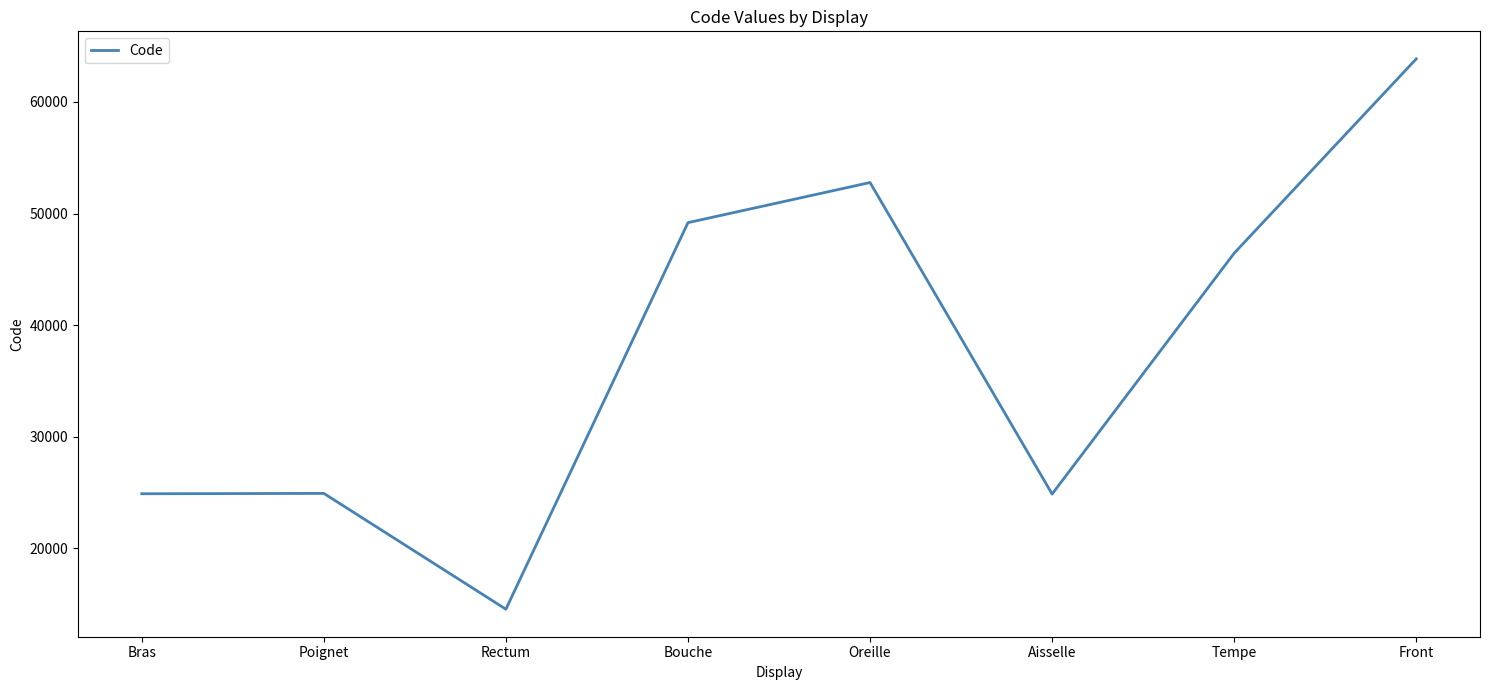

What is the sum of the values at Bouche and Poignet?

74106